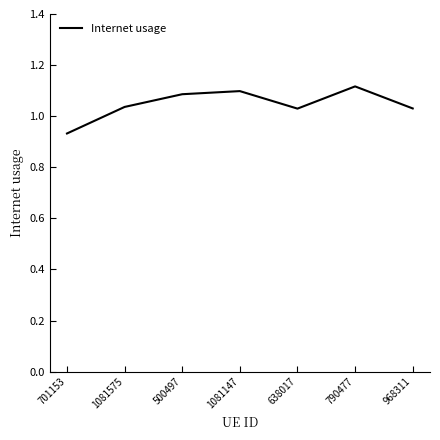

At which label does the data first exceed 1?

1081575